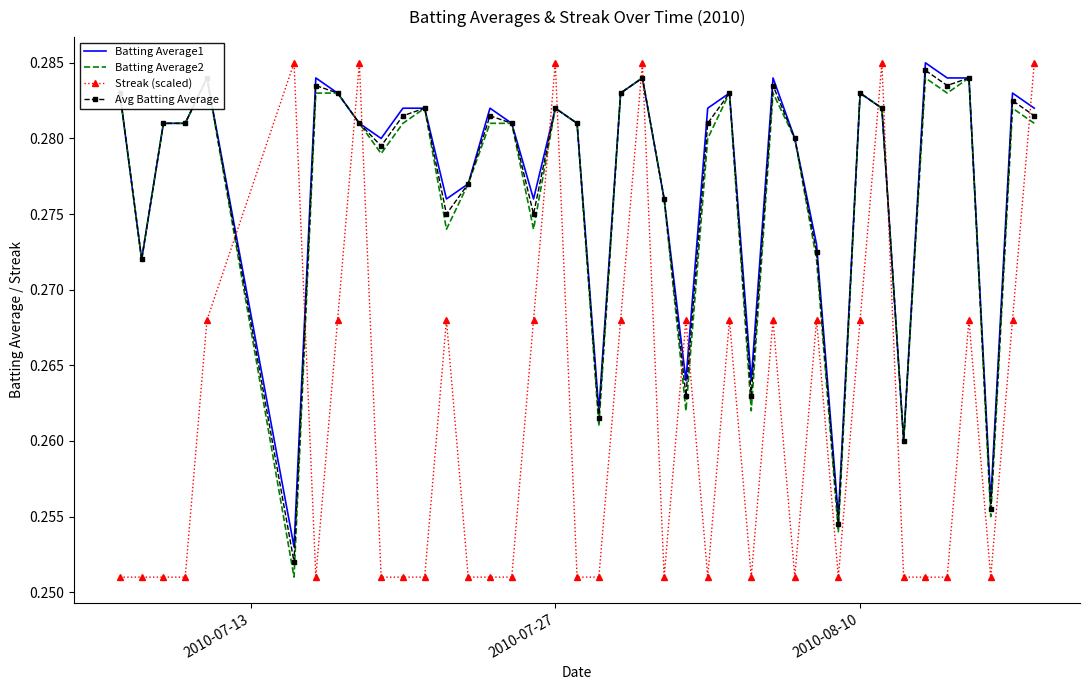

How many times do Batting Average1 and Streak (scaled) cross each other?

13